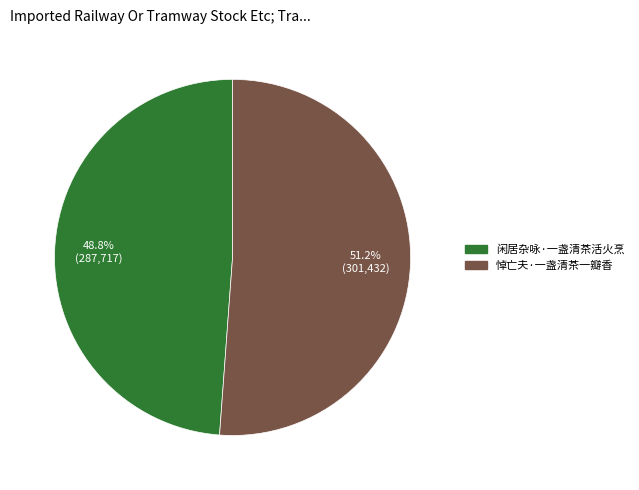

What percentage do 闲居杂咏·一盏清茶活火烹 and 悼亡夫·一盏清茶一瓣香 together represent?

100.0%